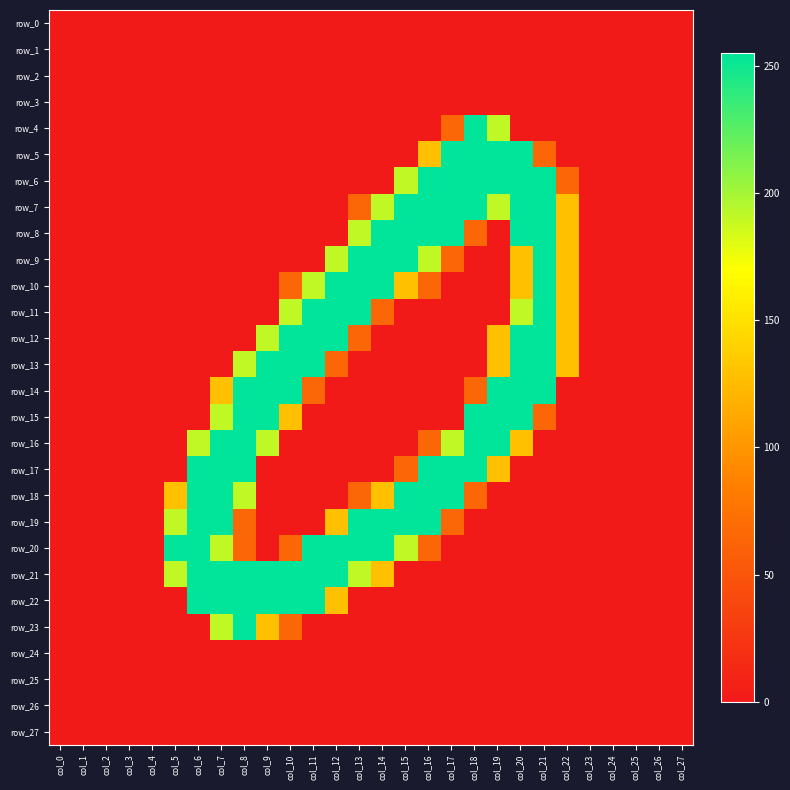

Is it true that row_27 equals 0 at col_11?

True